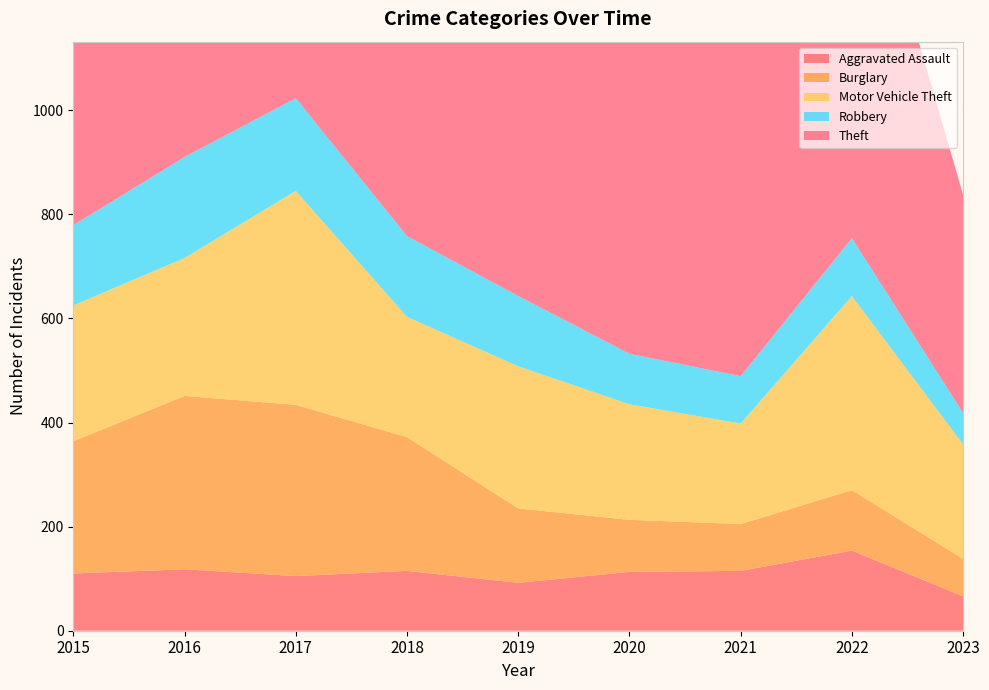

Reading right to left, list all the values displayed in this chart.

Aggravated Assault: 2023=66	2022=154	2021=115	2020=113	2019=92	2018=115	2017=105	2016=118	2015=110
Burglary: 2023=72	2022=116	2021=90	2020=100	2019=143	2018=257	2017=329	2016=333	2015=254
Motor Vehicle Theft: 2023=220	2022=373	2021=193	2020=222	2019=273	2018=231	2017=411	2016=265	2015=261
Robbery: 2023=60	2022=111	2021=91	2020=97	2019=135	2018=155	2017=178	2016=194	2015=154
Theft: 2023=419	2022=820	2021=678	2020=666	2019=891	2018=868	2017=892	2016=984	2015=874